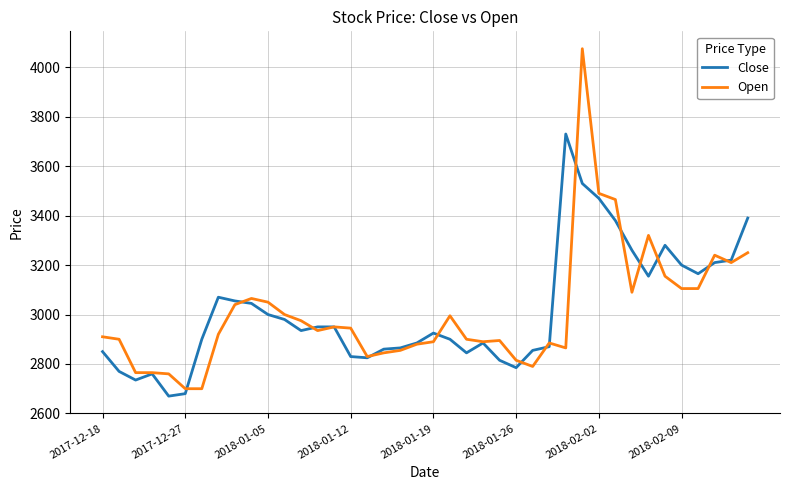

True or false: Open has more than 0 points higher than both neighbors.

True